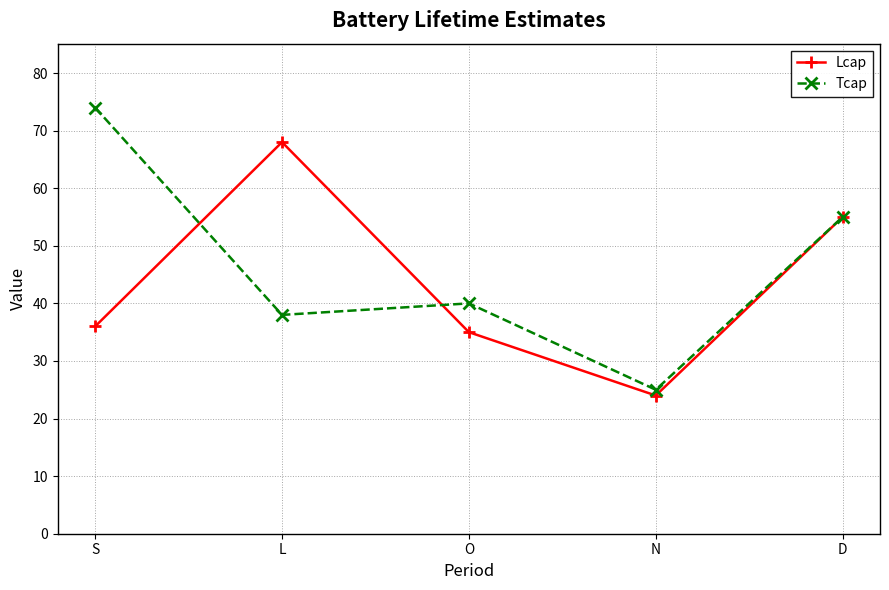

The value of Tcap at N is 25. True or false?

True